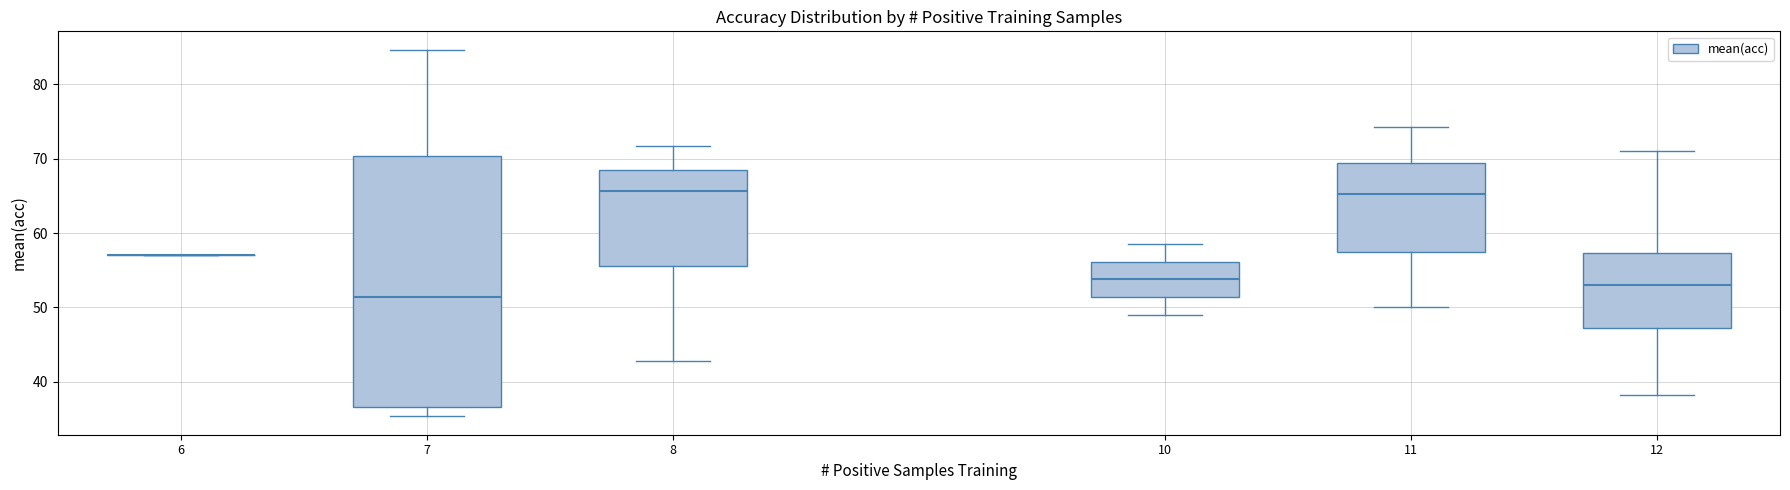

Reading left to right, read every box against the y-axis: the position of its median line, the range the box covers, and the ends of its whiskers. The values are not printed on the chart, so give them approximately, as read against the axis.

6: box collapsed to a line at 57, whiskers 57 to 57
7: median 51, box 37 to 70, whiskers 35 to 85
8: median 66, box 56 to 69, whiskers 43 to 72
10: median 54, box 51 to 56, whiskers 49 to 59
11: median 65, box 58 to 69, whiskers 50 to 74
12: median 53, box 47 to 57, whiskers 38 to 71